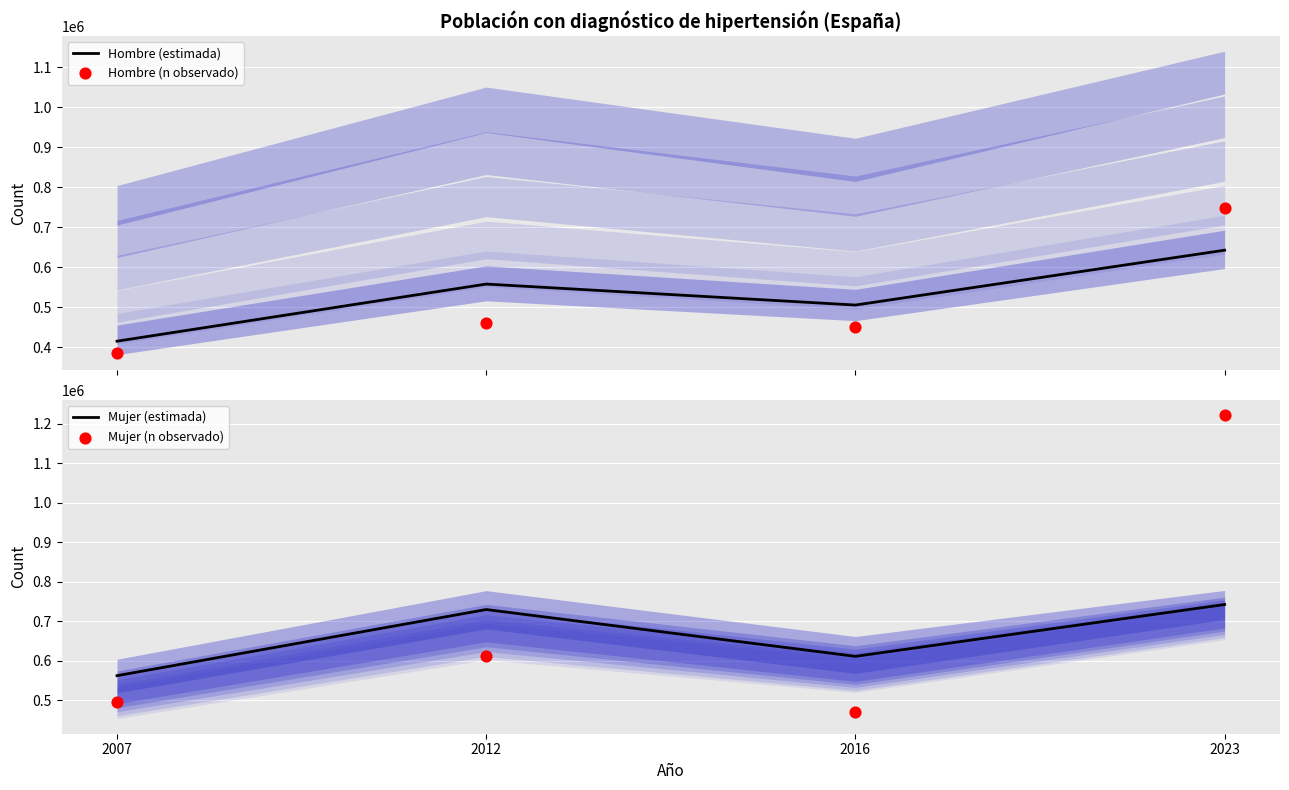

At how many categories does at least one series exceed 396780?

4